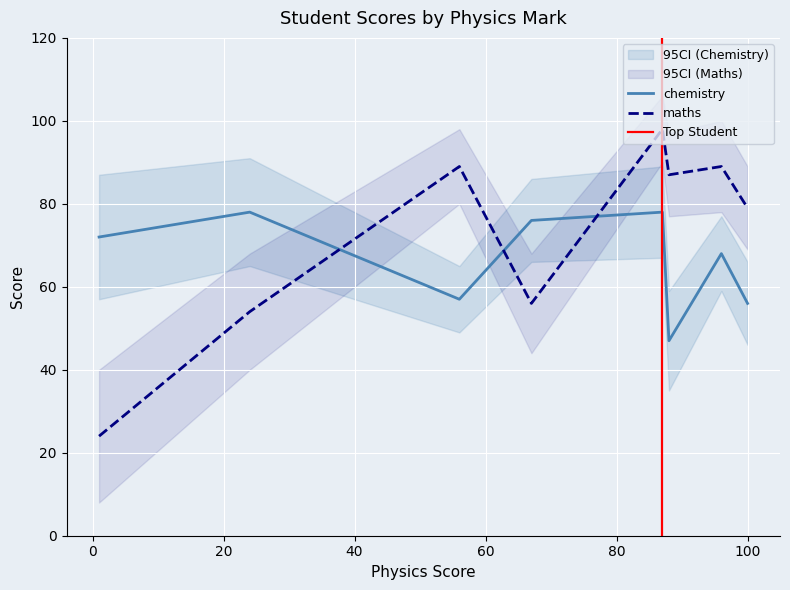

What are all the series names shown in the legend?

chemistry, maths